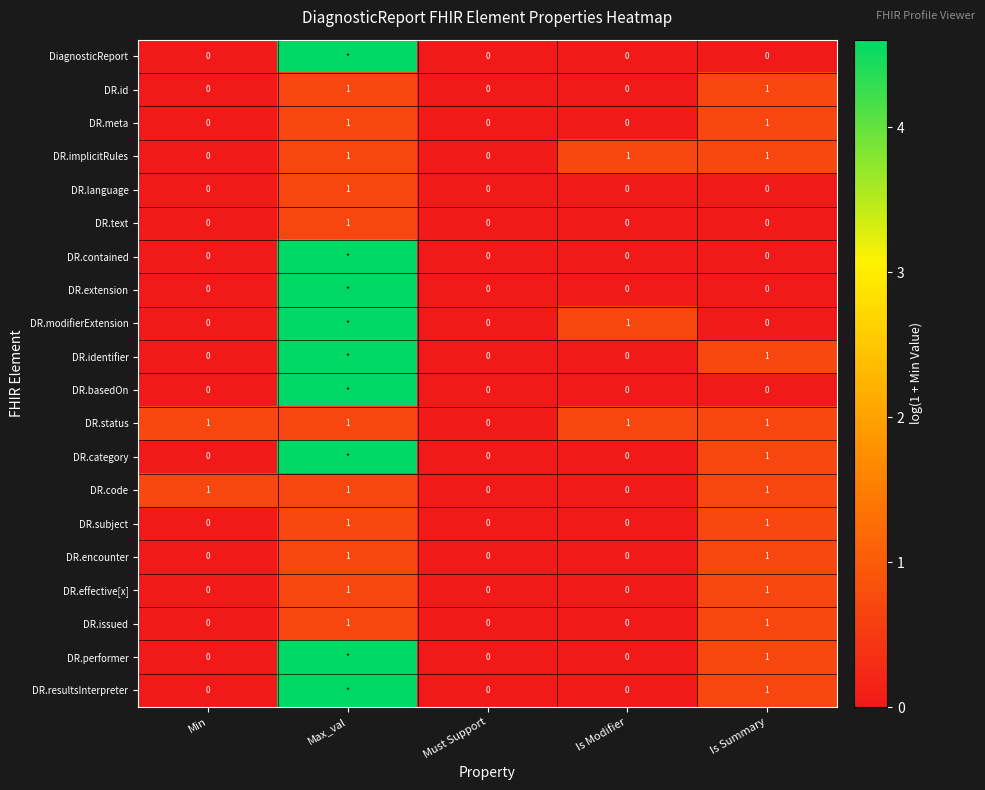

Rank the series by their maximum value, from highest to lowest.

DiagnosticReport, DR.contained, DR.extension, DR.modifierExtension, DR.identifier, DR.basedOn, DR.category, DR.performer, DR.resultsInterpreter, DR.id, DR.meta, DR.implicitRules, DR.language, DR.text, DR.status, DR.code, DR.subject, DR.encounter, DR.effective[x], DR.issued